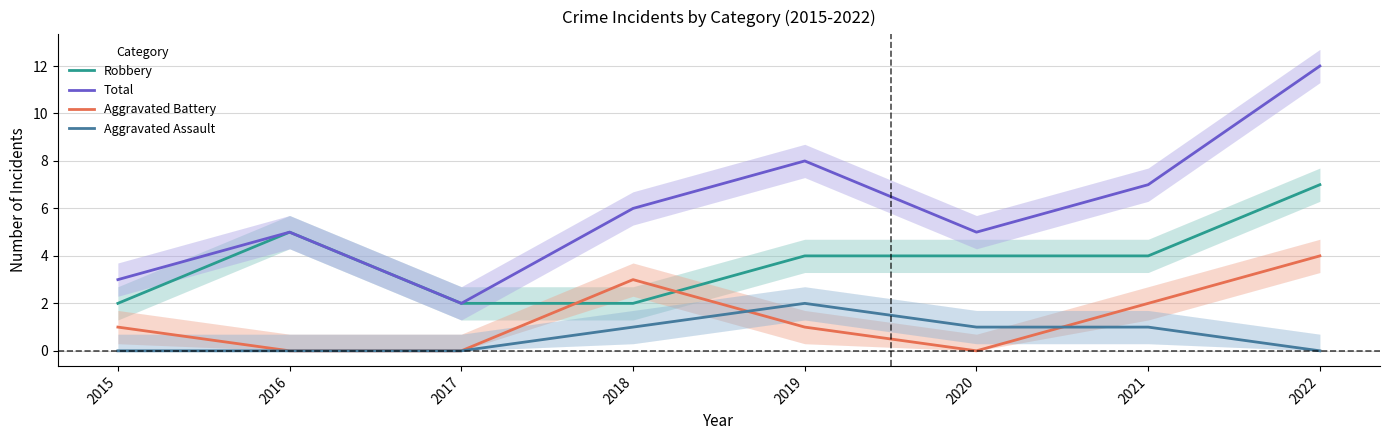

At which category is the sum across all series the highest?

2022